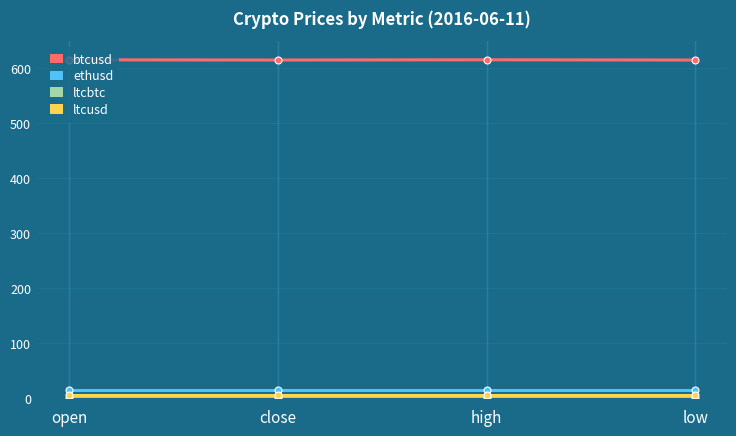

What is the difference between the highest and lowest values at low?

614.5